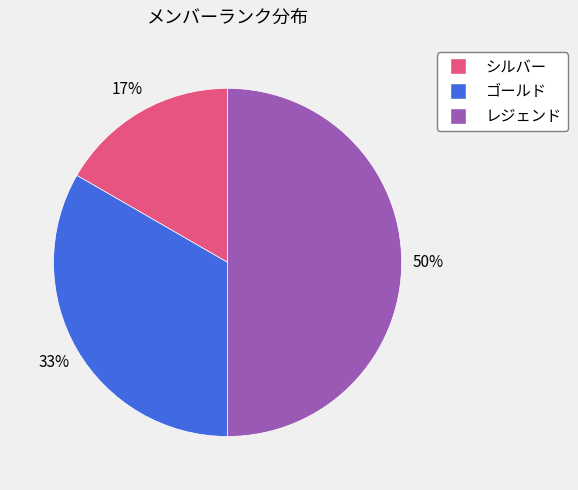

Which has a higher value, レジェンド or ゴールド?

レジェンド